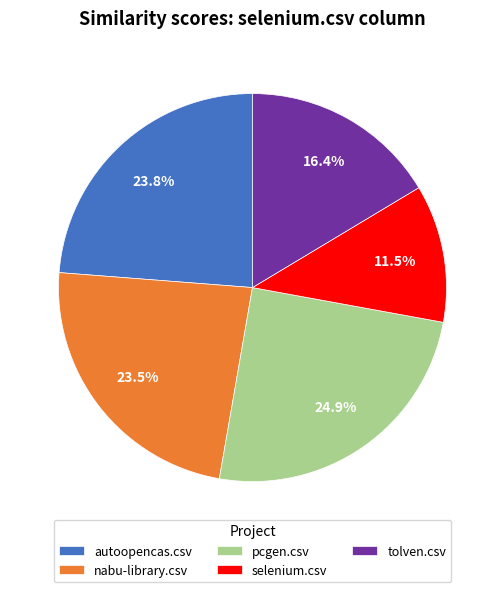

Is it true that selenium.csv is 18% of the pie?

False